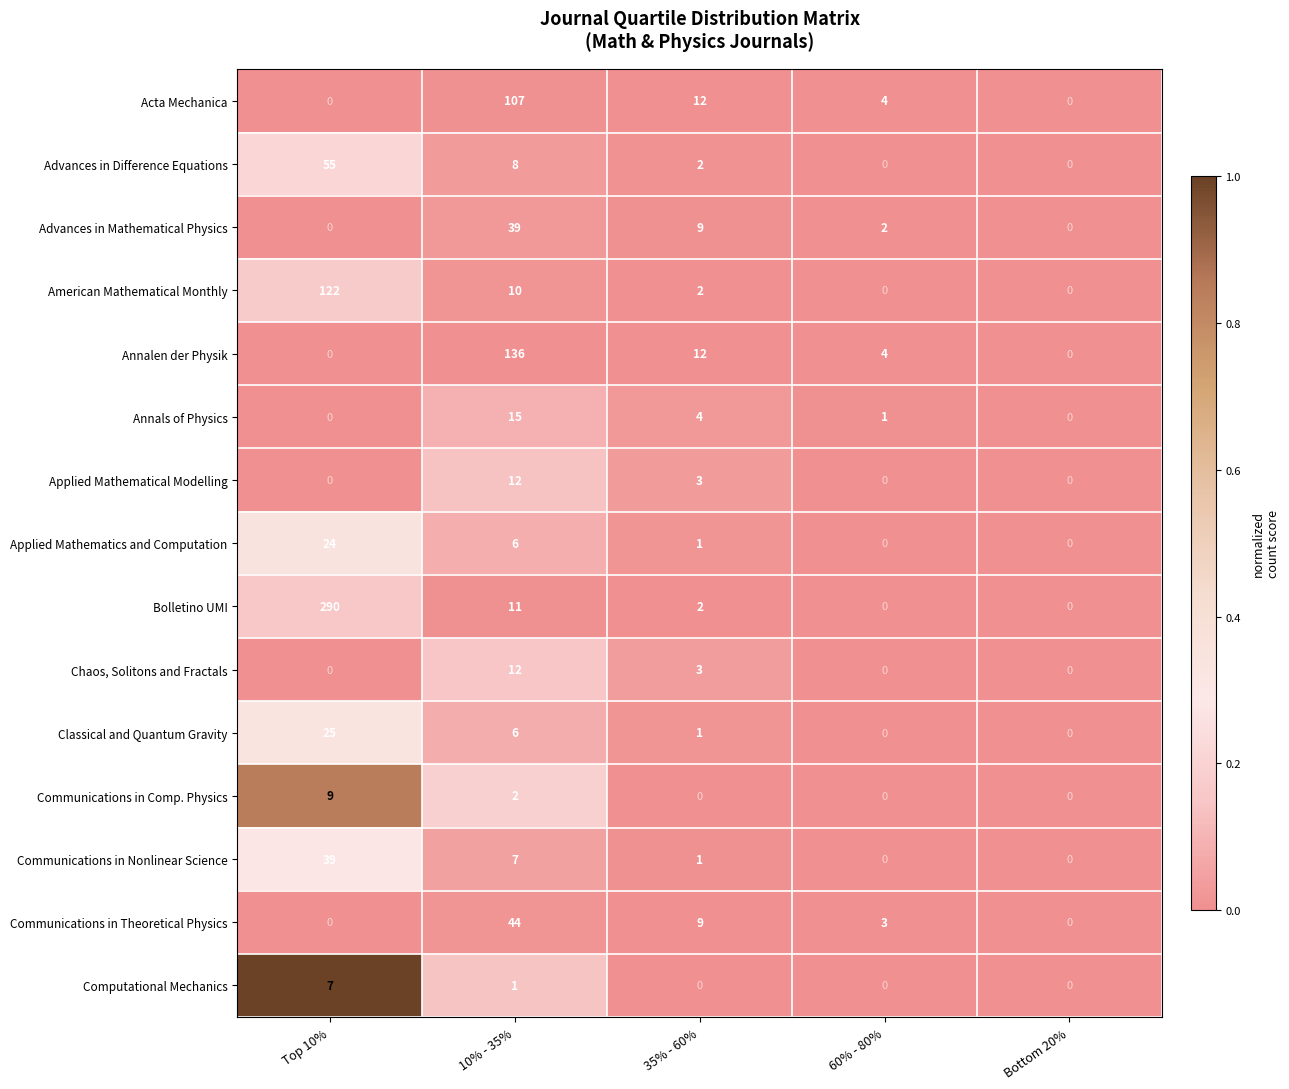

What is the greatest value displayed?

290